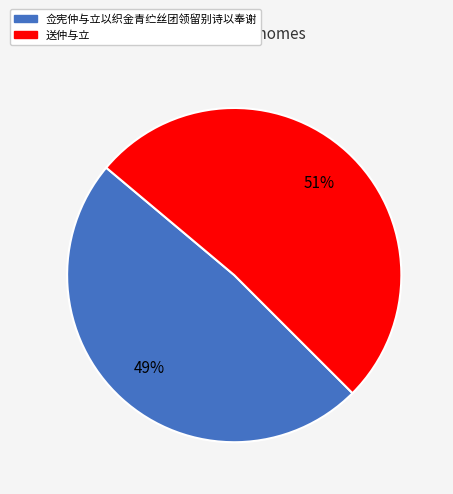

The 送仲与立 slice represents 57% of the pie. True or false?

False